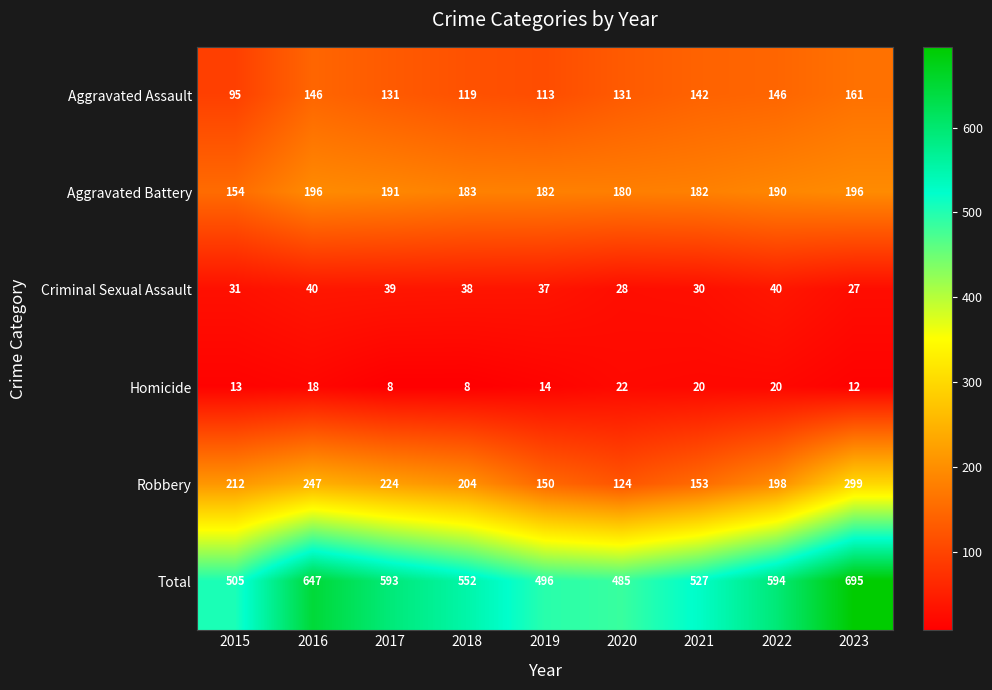

Count the number of data series in this chart.

6